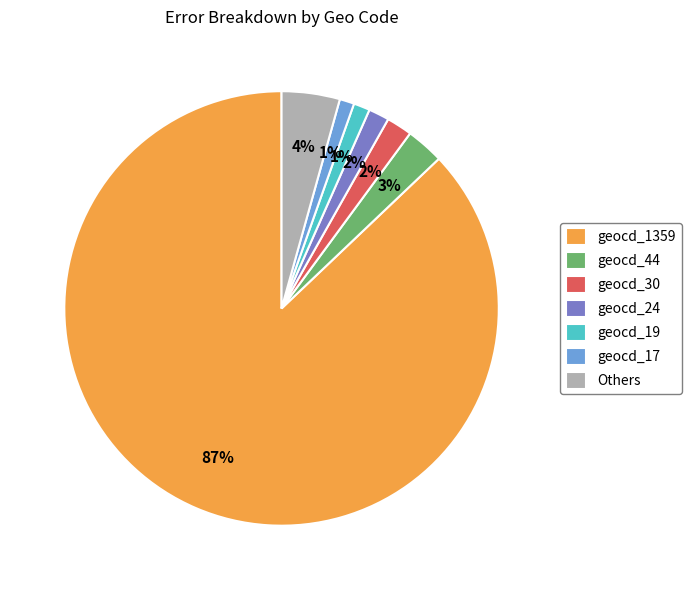

Which slice is the largest?

geocd_1359